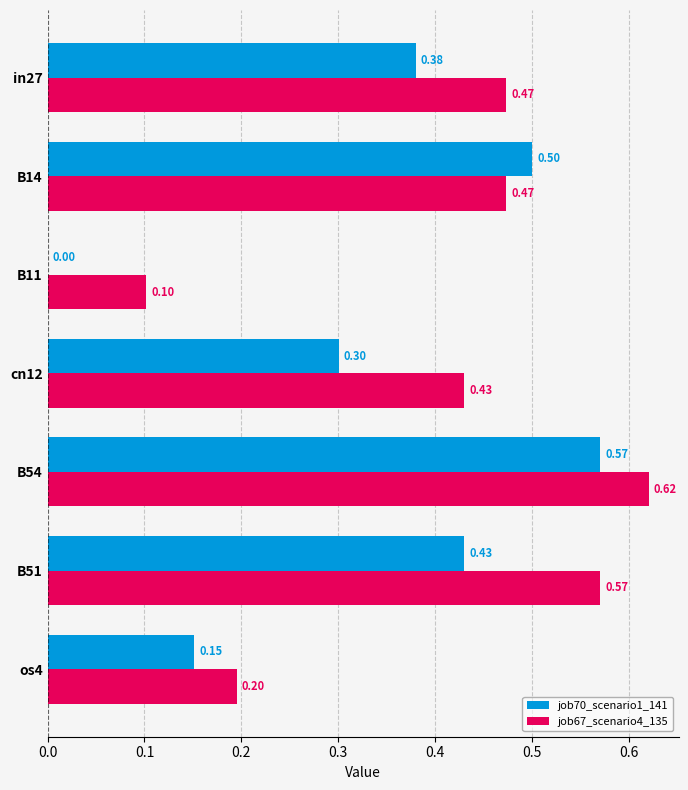

What is the sum of all job70_scenario1_141 values?

2.3